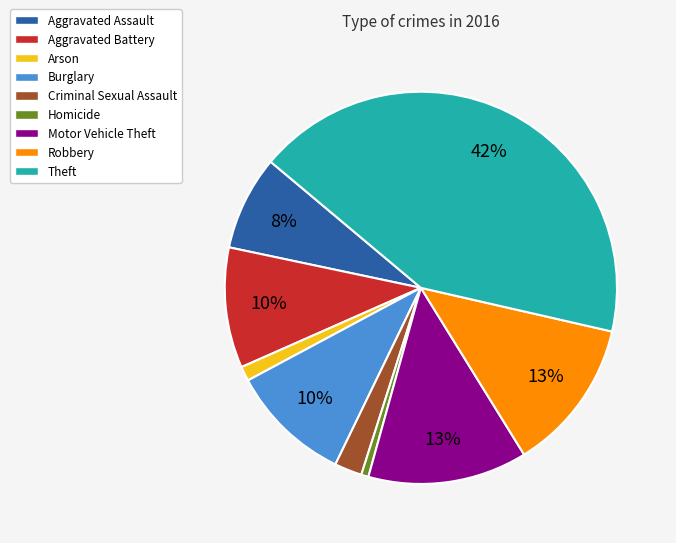

What is the largest slice in the pie chart?

Theft